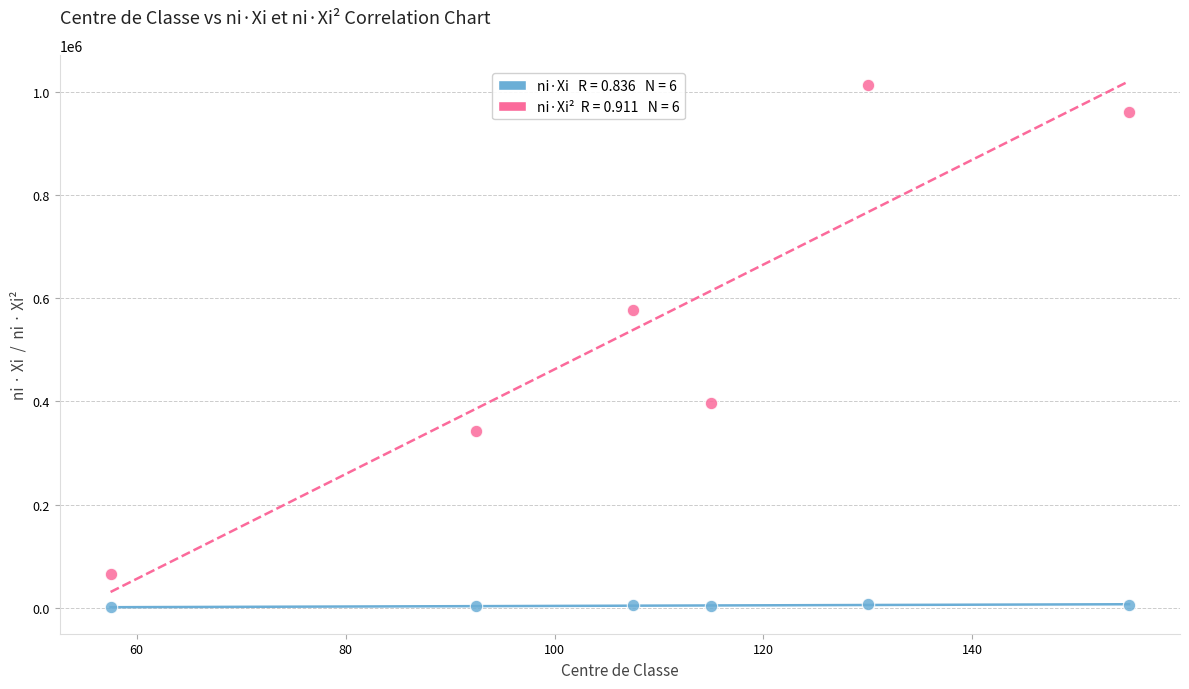

Across all series, what Y value is closest to 507574?

577812.5